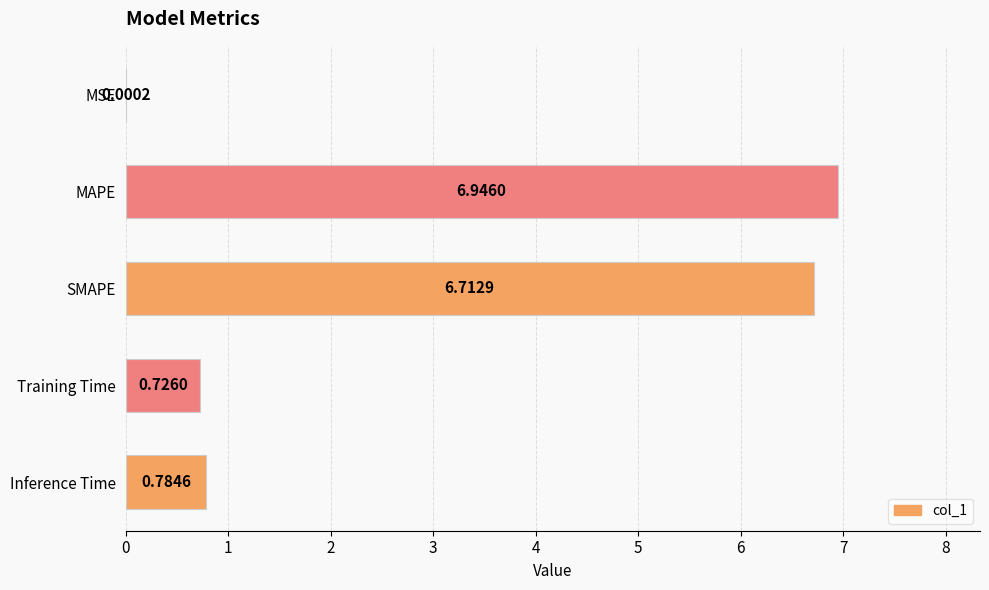

Which category has the highest value across all series?

MAPE